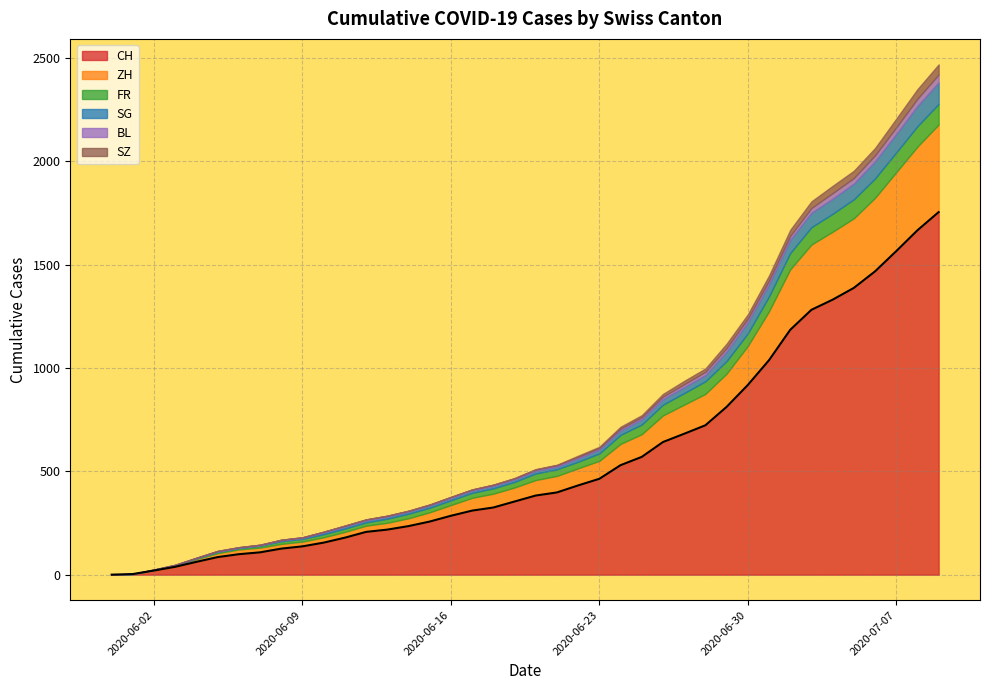

Which series has the largest total across all categories?

CH